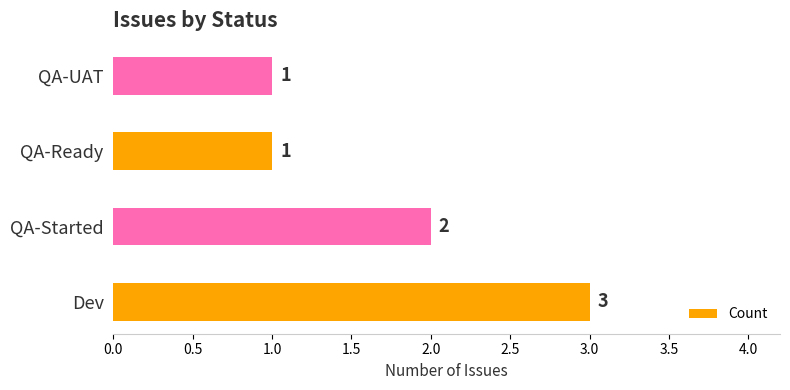

How many series are shown in this chart?

1